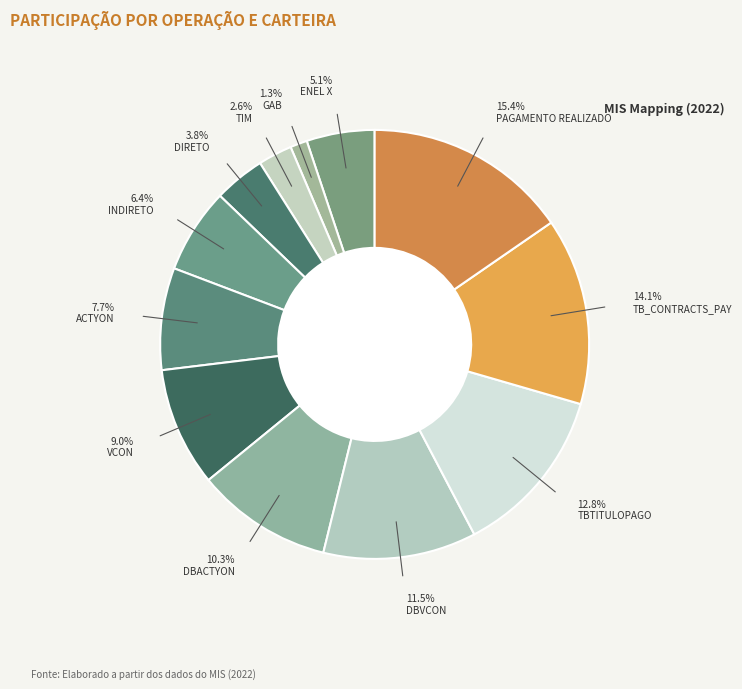

What is the change in value from DBVCON to TBTITULOPAGO?

+1